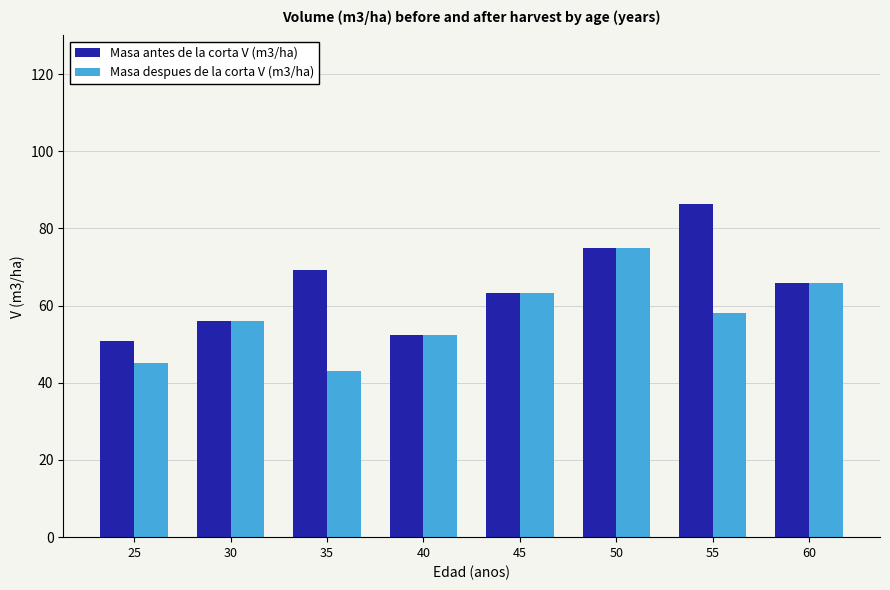

Which label corresponds to the largest value in the chart?

55